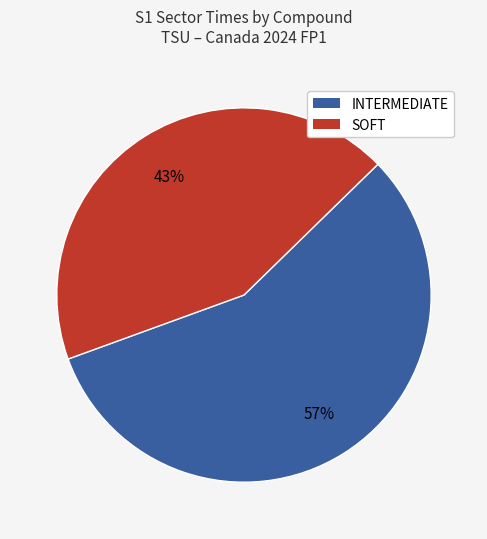

To the nearest percent, what is the difference between the largest and smallest slice percentages?

14%